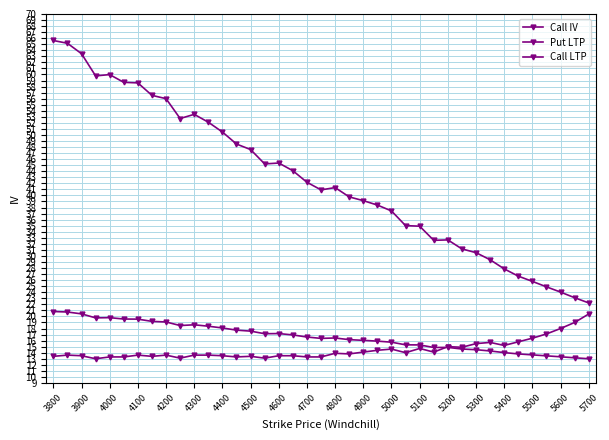

What is the difference between the maximum and second lowest values in the Call LTP series?

7.7